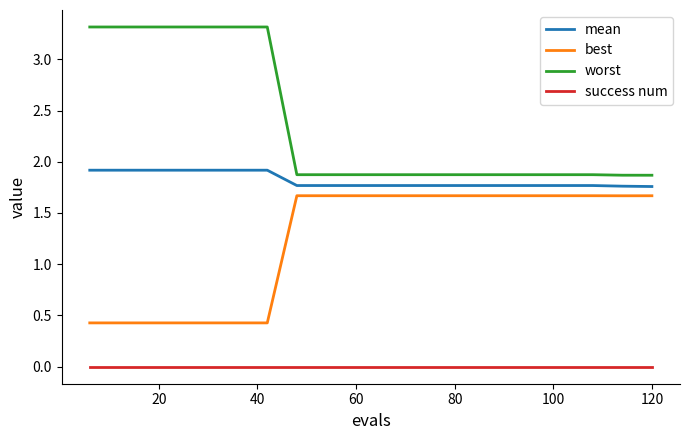

Which series has the widest spread of values?

worst